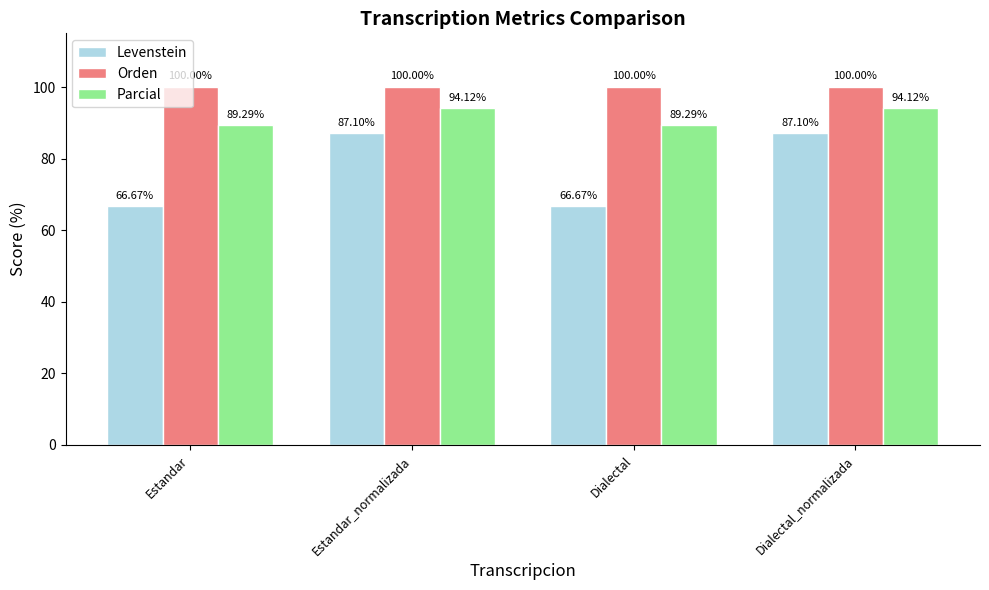

What is the sum of the Orden values at Estandar_normalizada and Estandar?

200.0